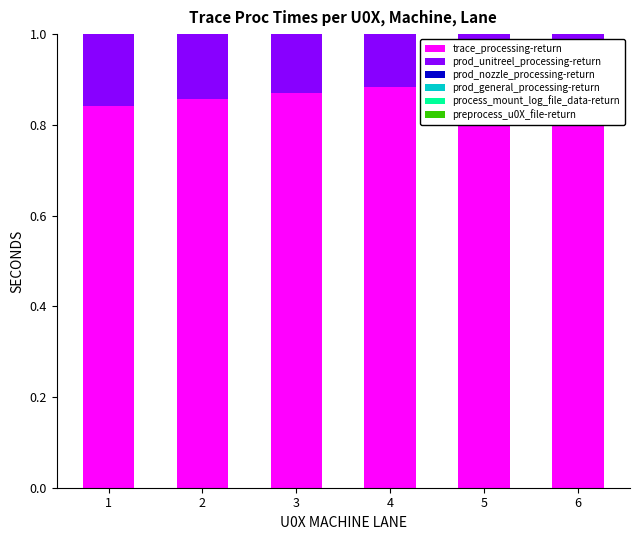

Between 1 and 4, which is larger?

4